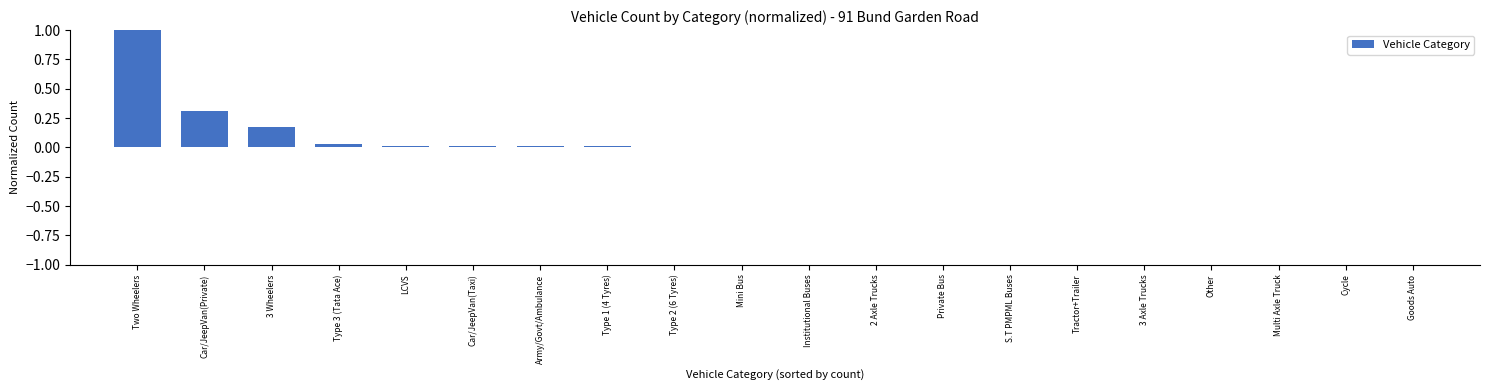

What is the sum of all values?

1.6